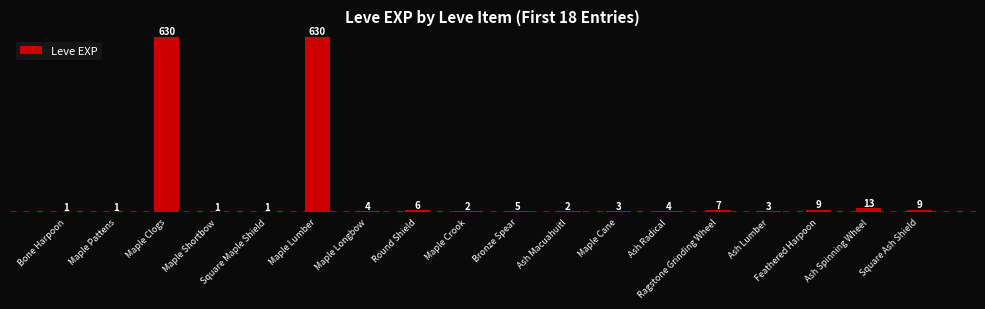

What is the approximate value at Maple Clogs, to the nearest 100?

600